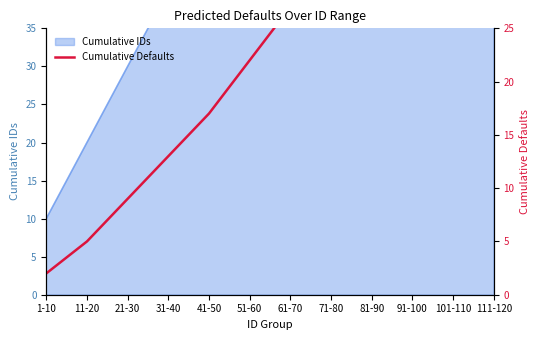

List the labels in order of value, largest first.

111-120, 101-110, 91-100, 81-90, 71-80, 61-70, 51-60, 41-50, 31-40, 21-30, 11-20, 1-10